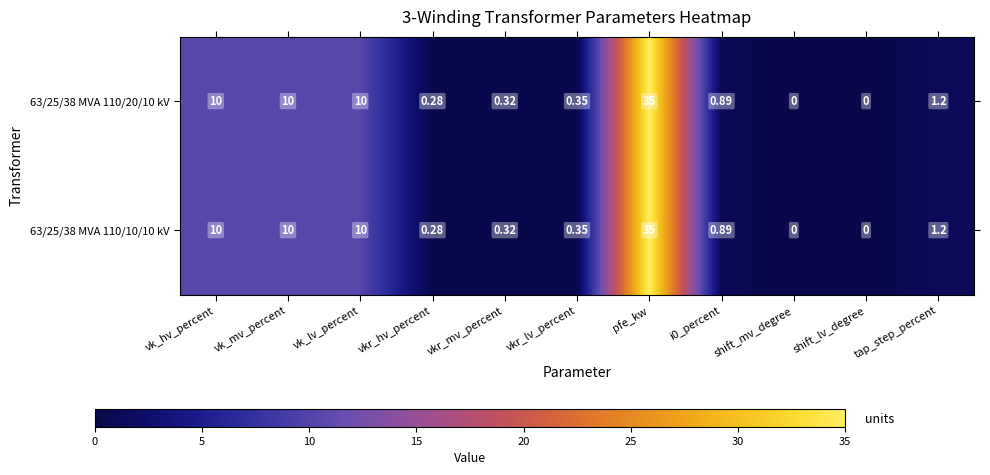

Which label corresponds to the largest value in the chart?

pfe_kw